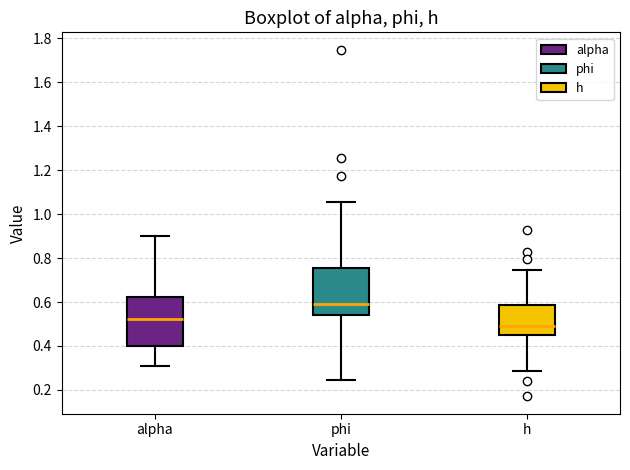

Reading left to right, transcribe this box plot: for each box, give where its median line is, the range the box spans, and where its two whiskers end, as read against the y-axis. The values are not printed on the chart, so give them approximately, as read against the axis.

alpha: median 0.52, box 0.40 to 0.62, whiskers 0.30 to 0.90
phi: median 0.60, box 0.54 to 0.76, whiskers 0.24 to 1.06
h: median 0.50, box 0.44 to 0.58, whiskers 0.28 to 0.74